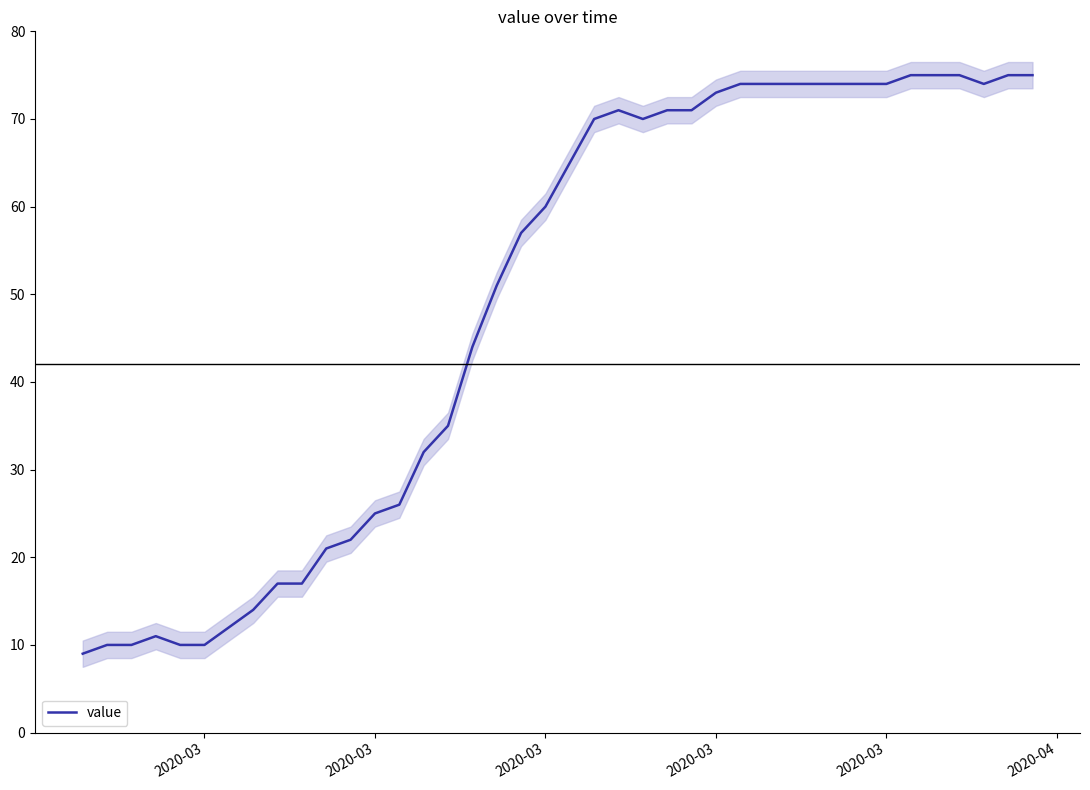

Count the number of categories in the chart.

40